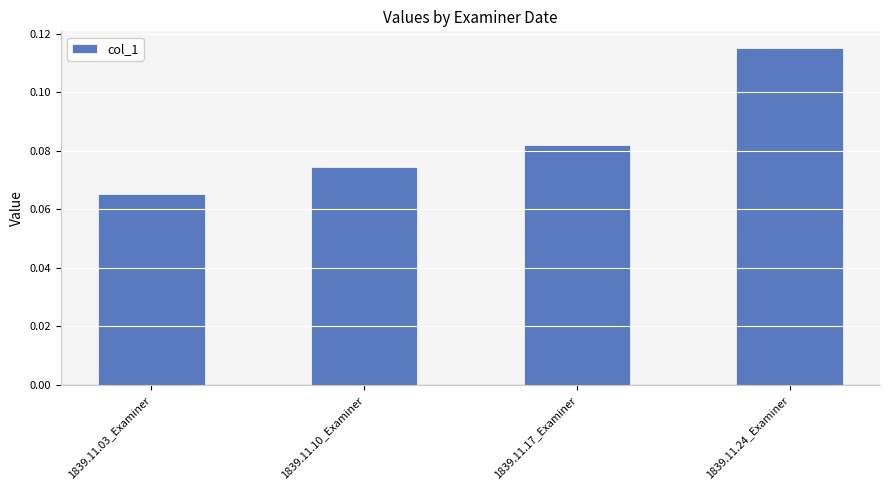

What is the sum of the values at 1839.11.24_Examiner and 1839.11.03_Examiner?

0.2